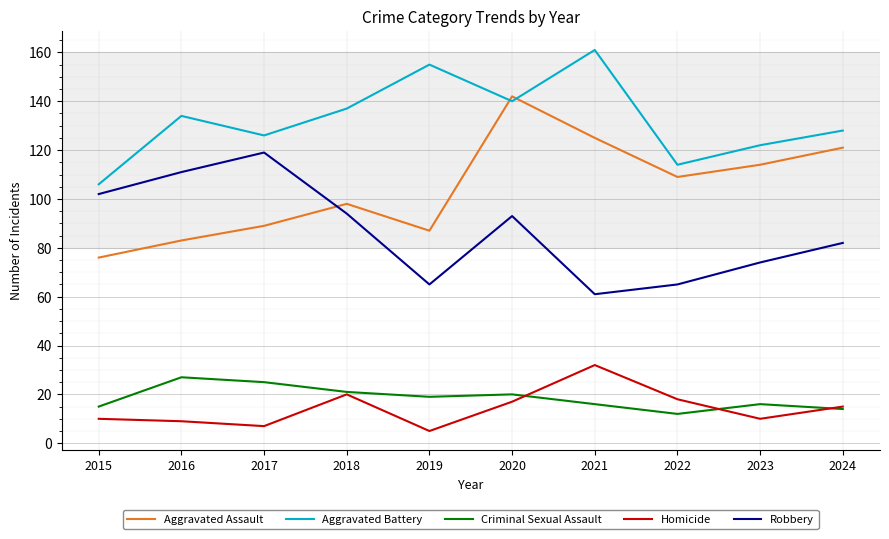

Which series has the largest total across all categories?

Aggravated Battery